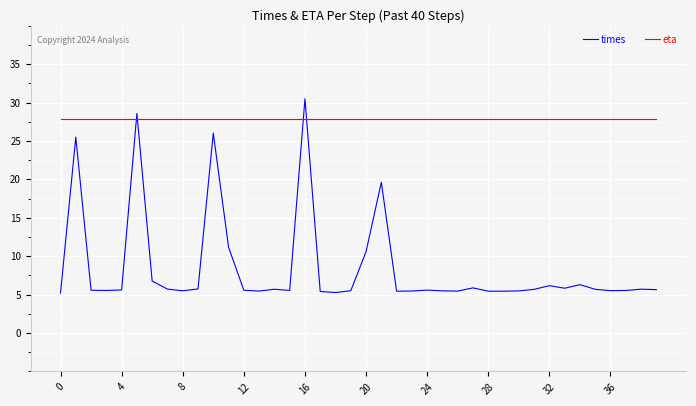

What is the sum of all times values?

337.8